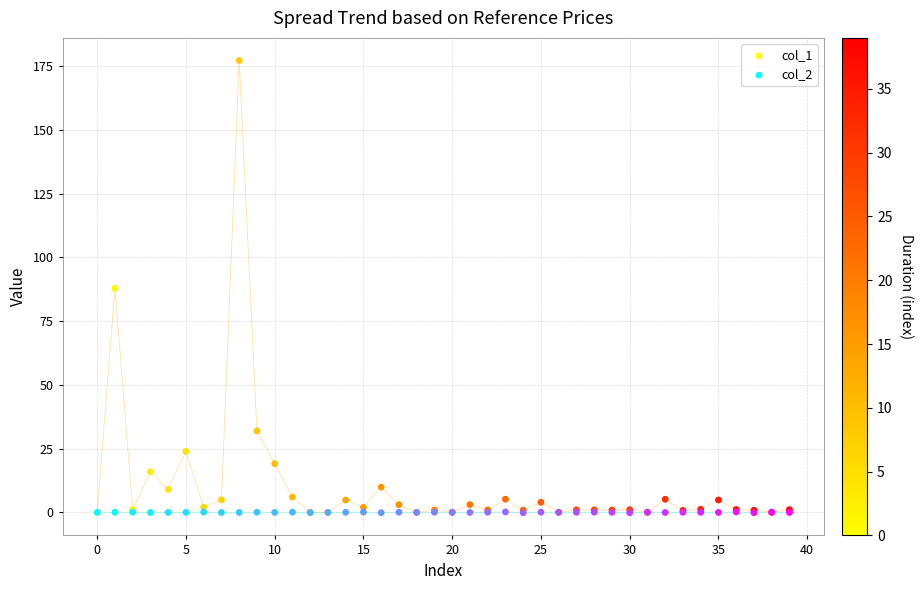

Which series reaches the maximum Y coordinate?

col_1